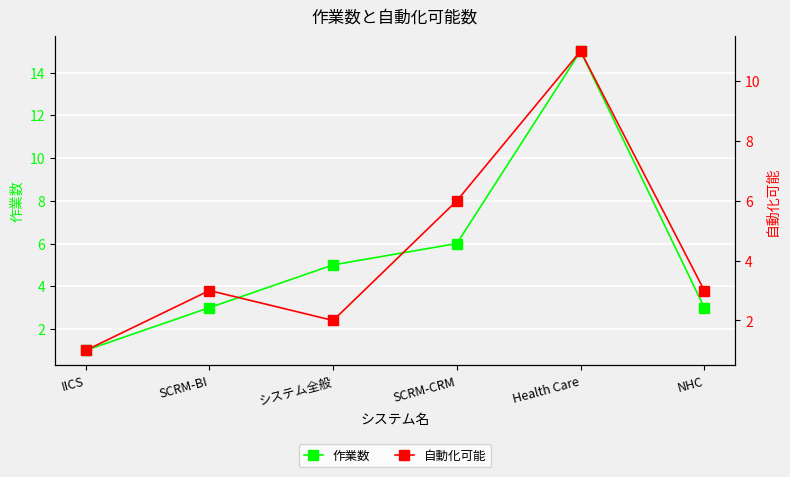

The 自動化可能 series shows 3 at システム全般. True or false?

False